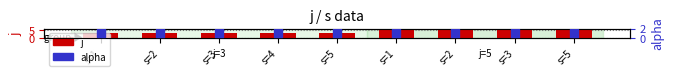

At how many categories does at least one series exceed 1?

9